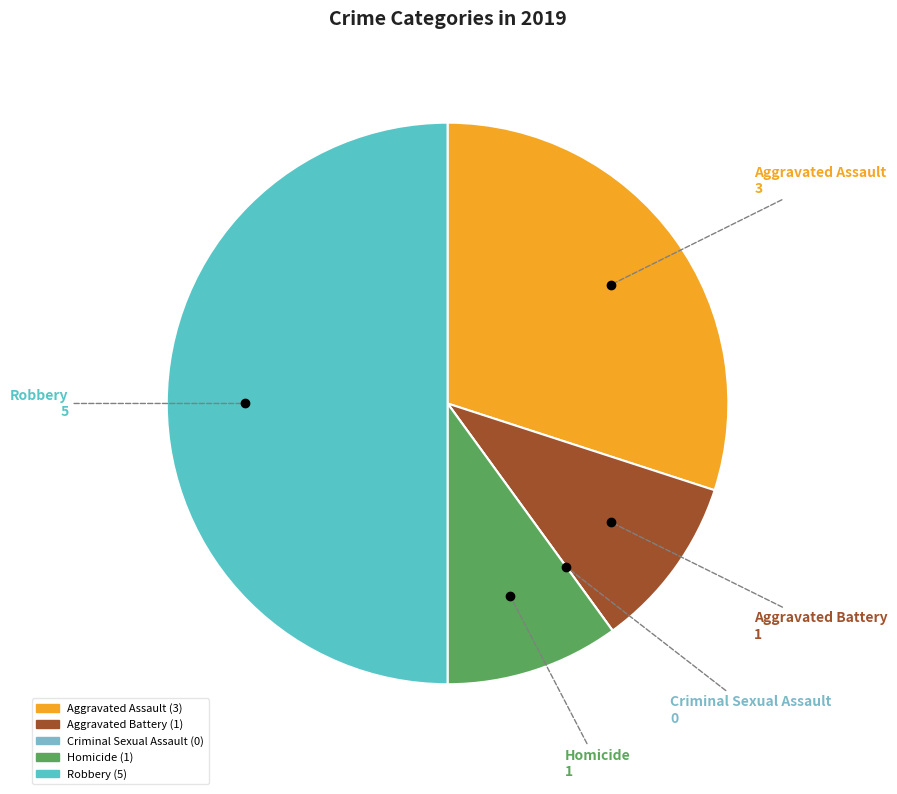

Which category has the biggest portion of the pie?

Robbery